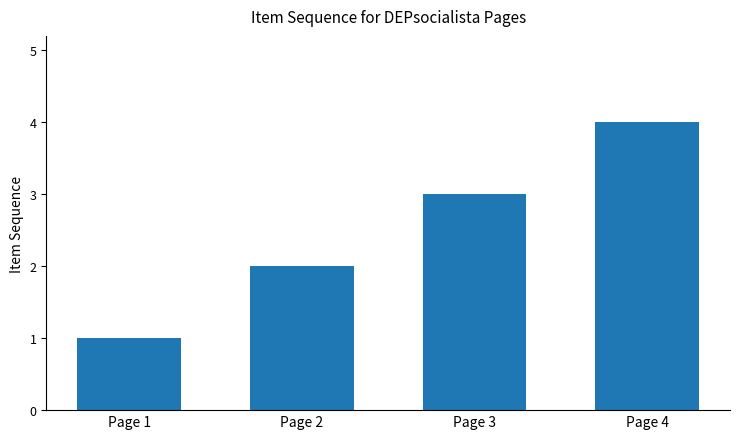

True or false: the data shows 4 at Page 4.

True